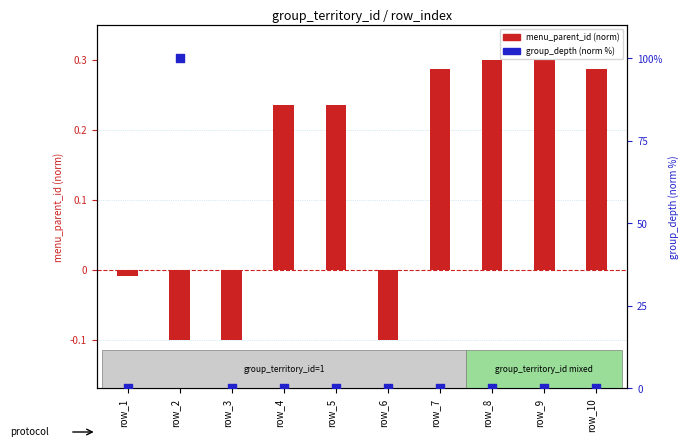

What are all the series names shown in the legend?

menu_parent_id (norm), group_depth (norm %)